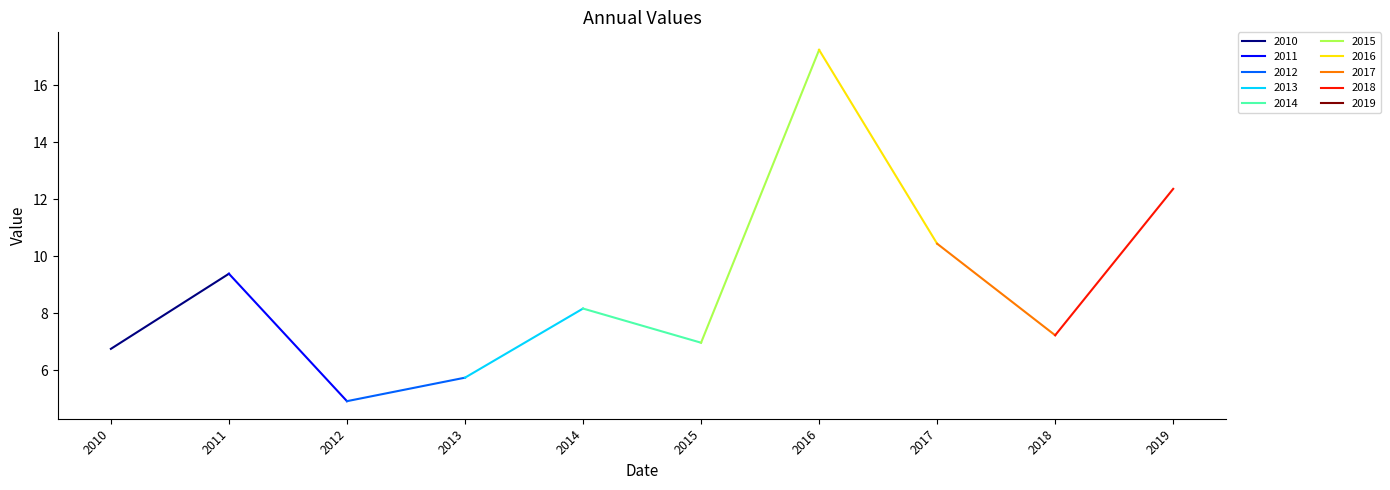

What is the value of the 5th point from the left?

8.2